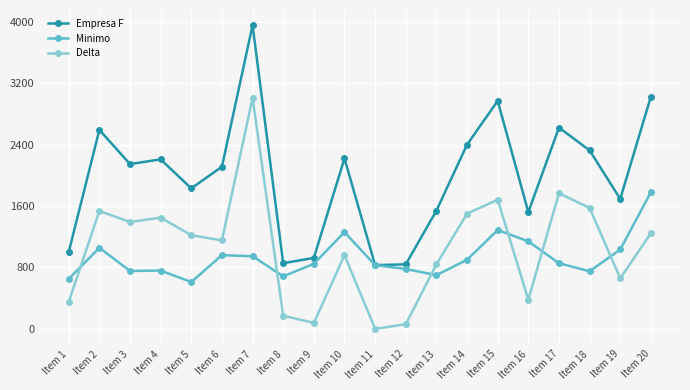

What is the sum of all Minimo values?

18582